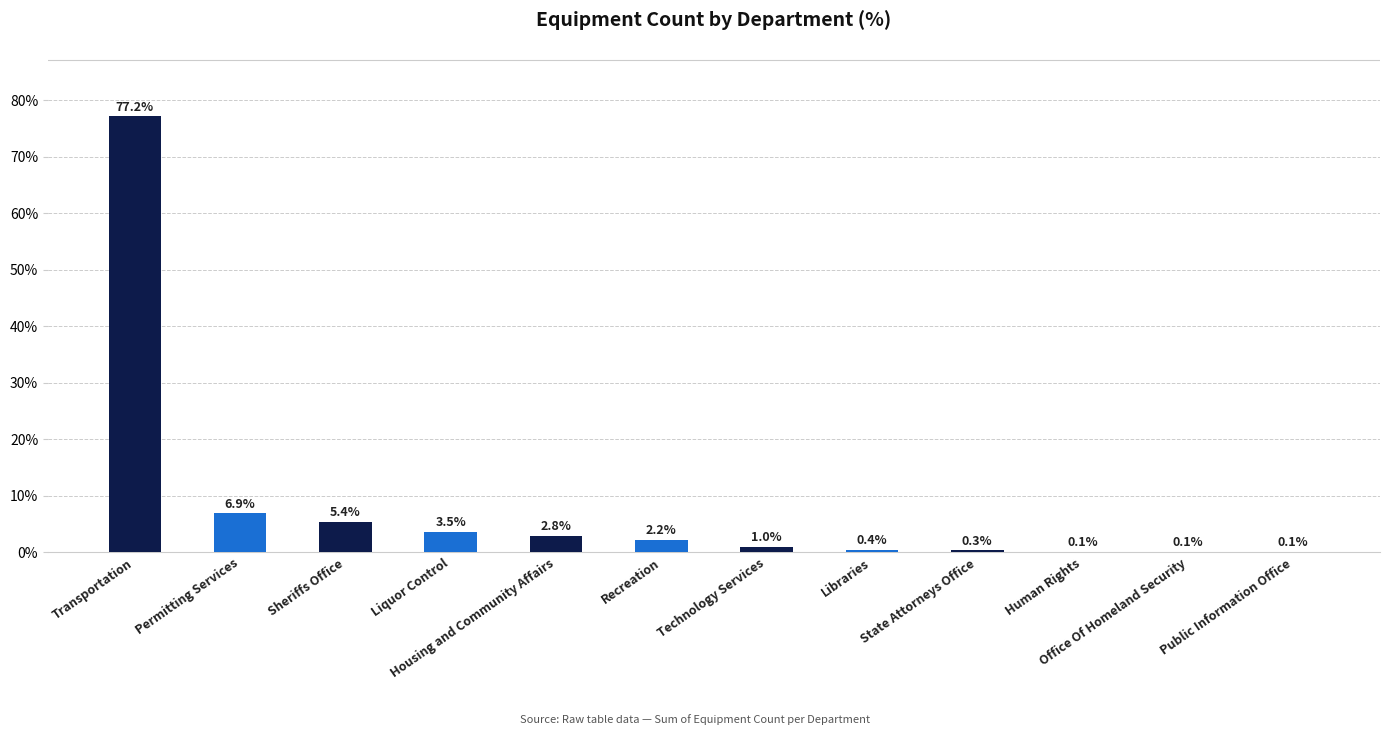

What is the sum of all values?

100.0